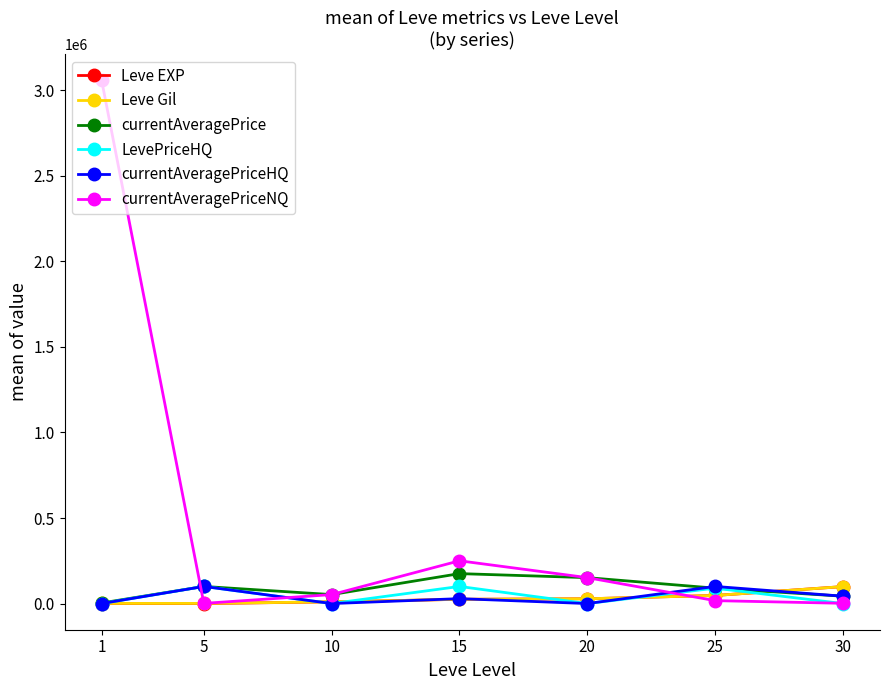

At which label does currentAveragePriceNQ first exceed 52403?

1